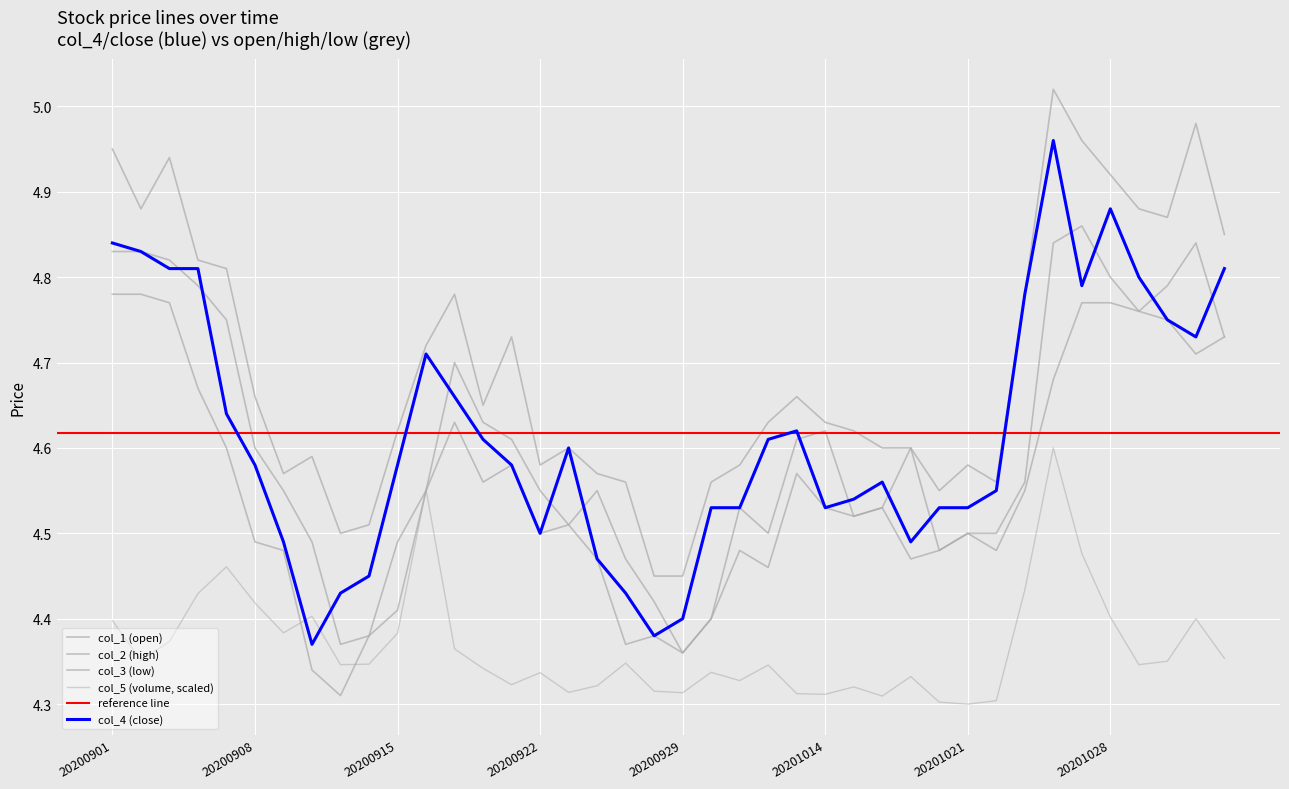

What is the difference between the maximum and minimum values in the col_2 (high) series?

0.6